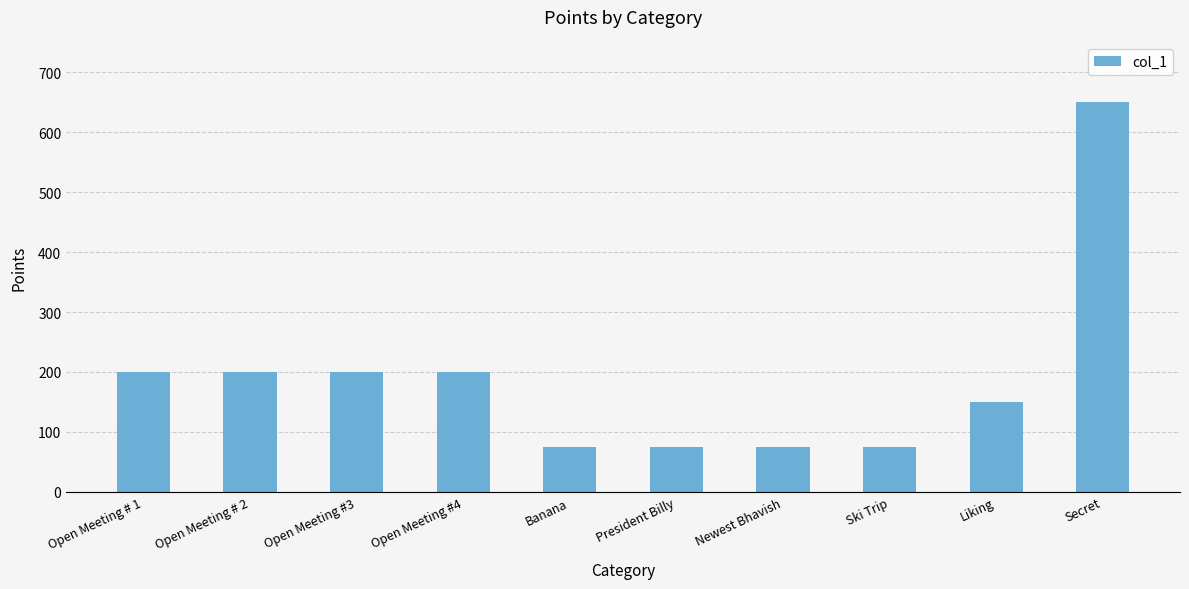

What is the value of the 10th bar from the left?

650